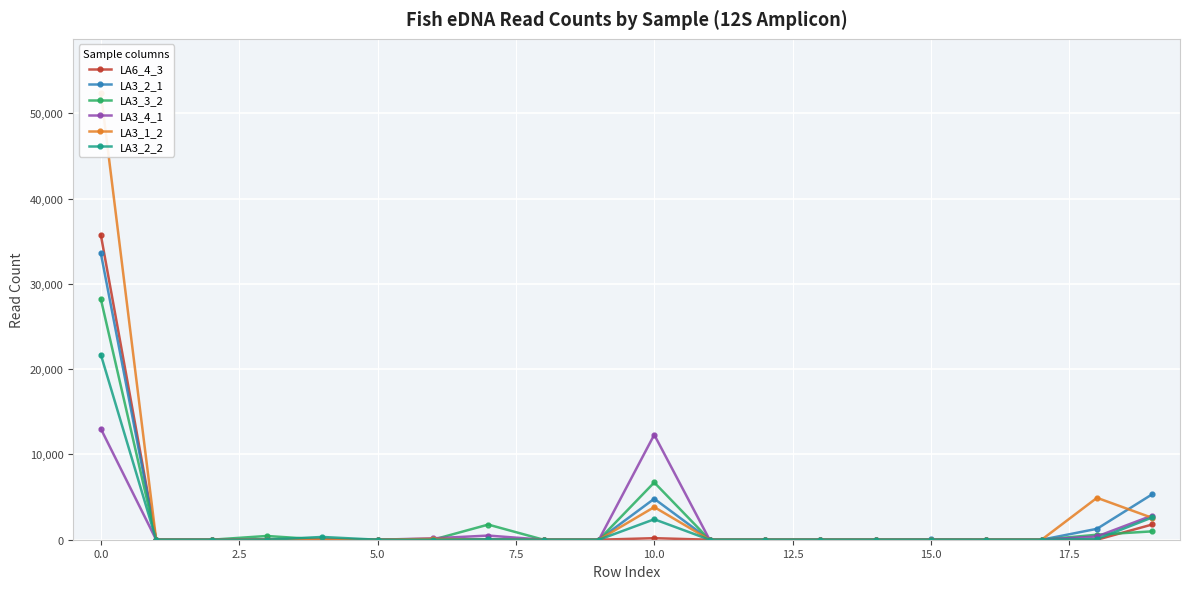

What position from the left is 18?

19